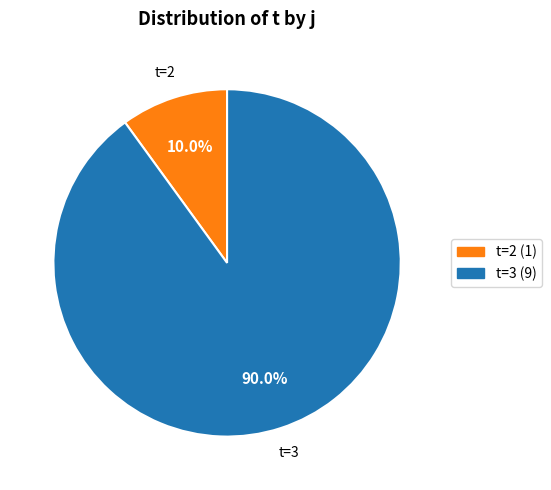

Which slice is the smallest?

t=2 (1)